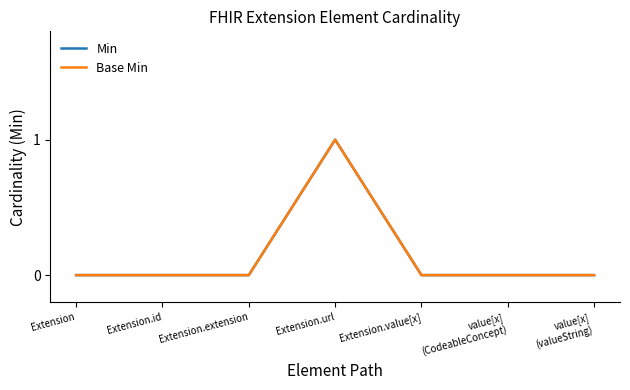

True or false: Min has a value of 0 at value[x]
(CodeableConcept).

True